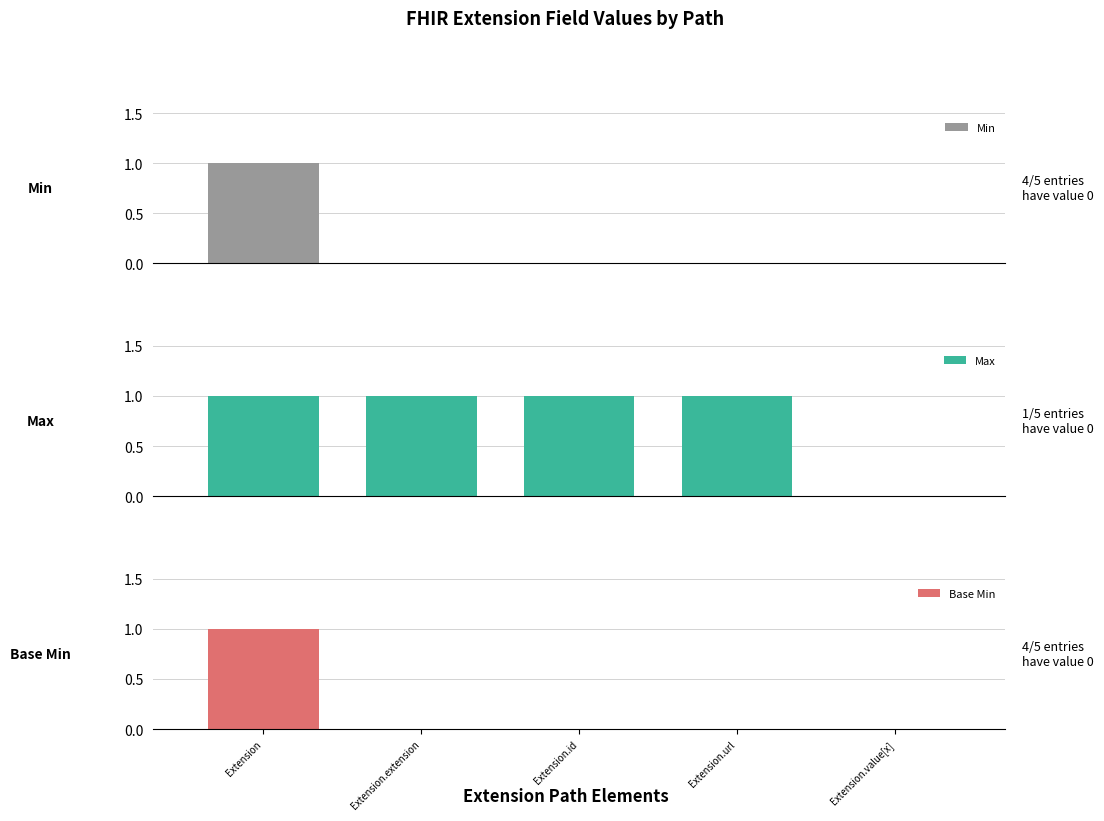

True or false: Base Min has a value of 0 at Extension.extension.

True